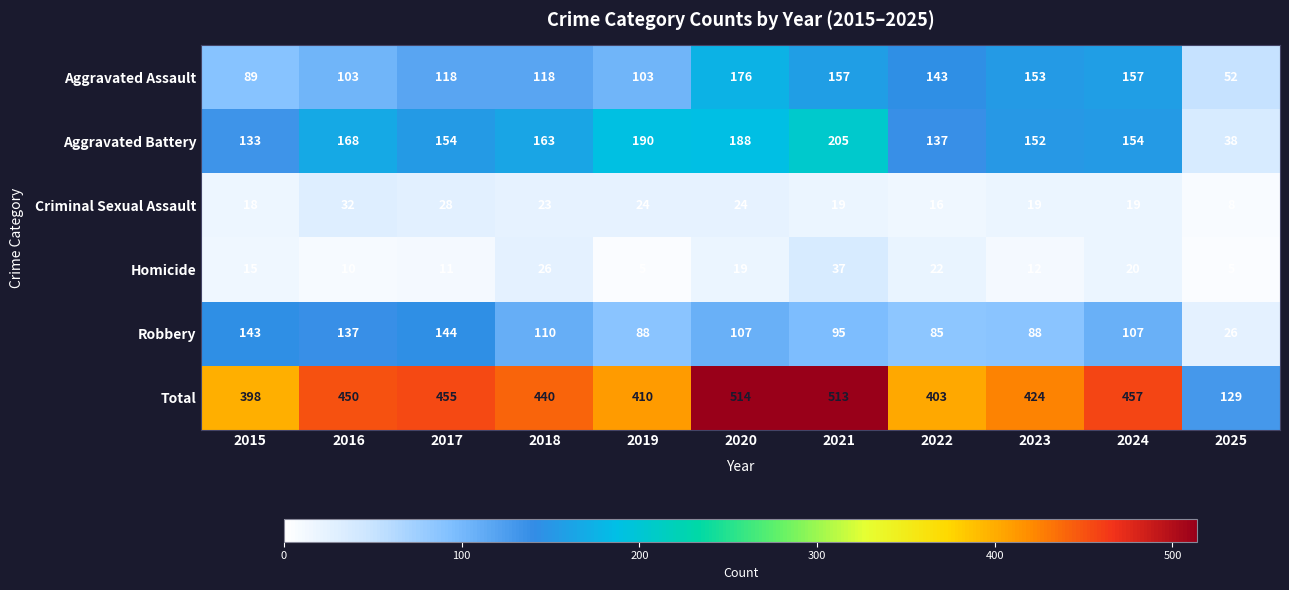

True or false: Total has a value of 424 at 2023.

True